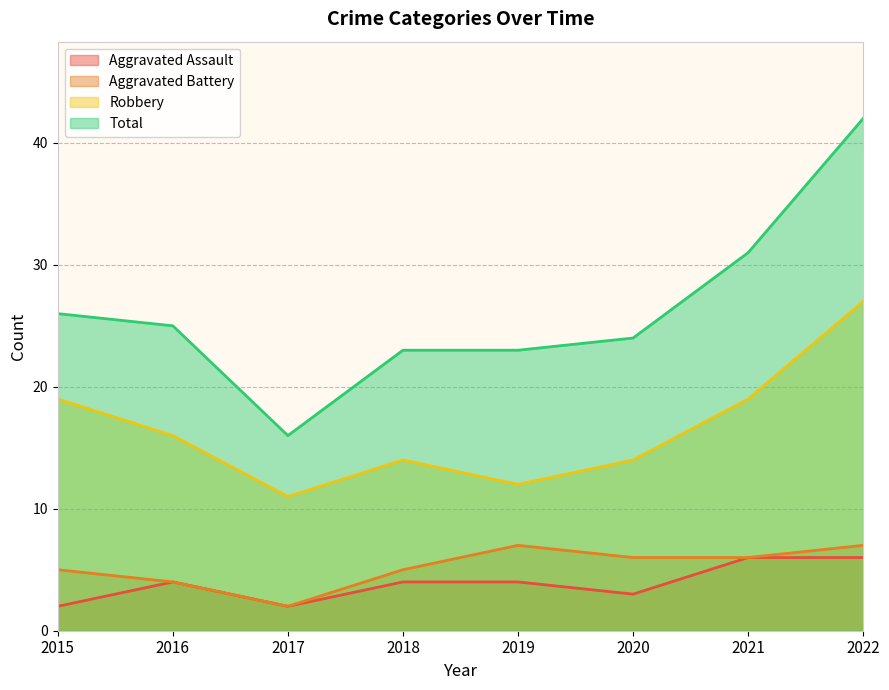

How many distinct data groups are displayed?

4